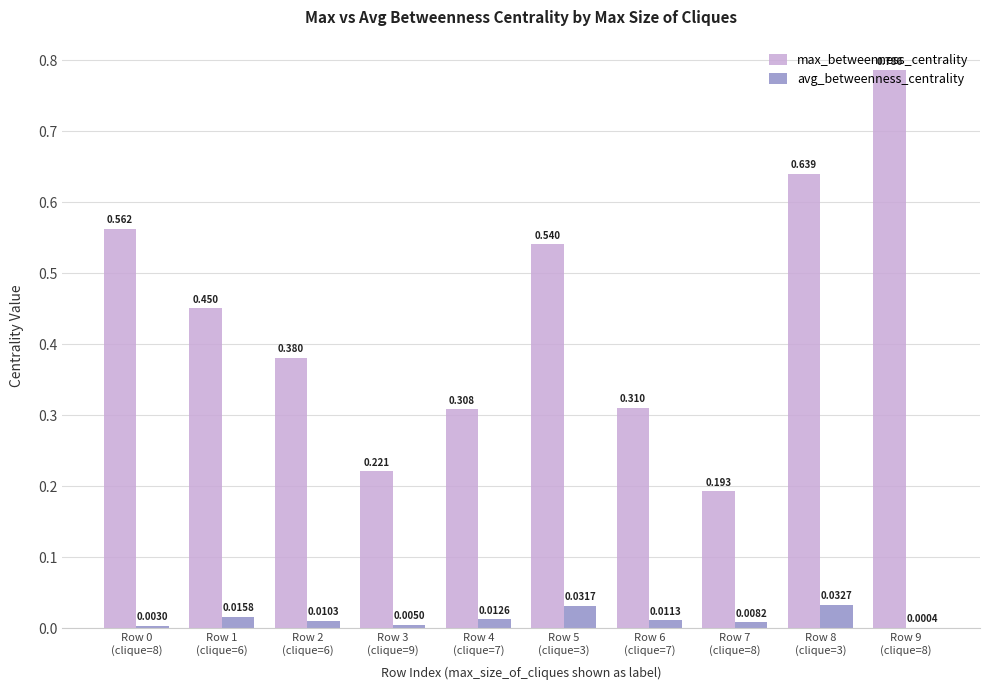

Which series has the largest total across all categories?

max_betweenness_centrality